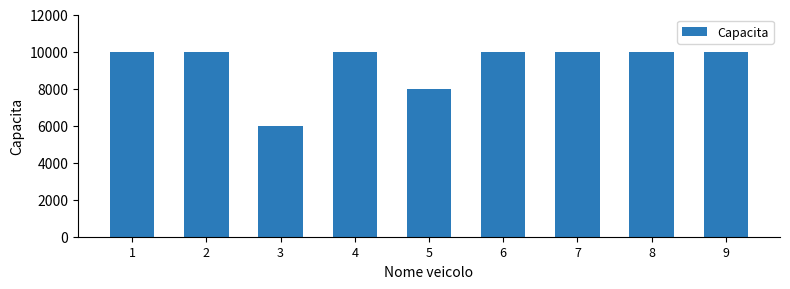

What is the change in value from 5 to 8?

+2000